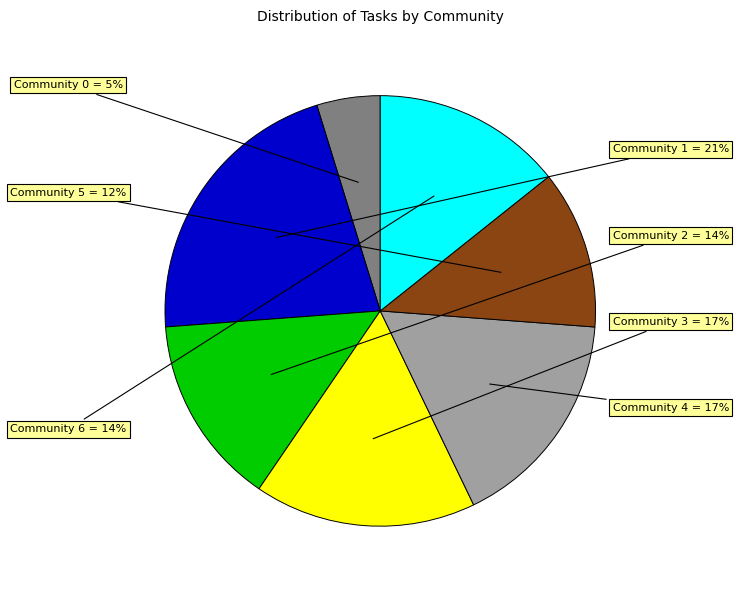

To the nearest percent, what is the average slice percentage?

14%